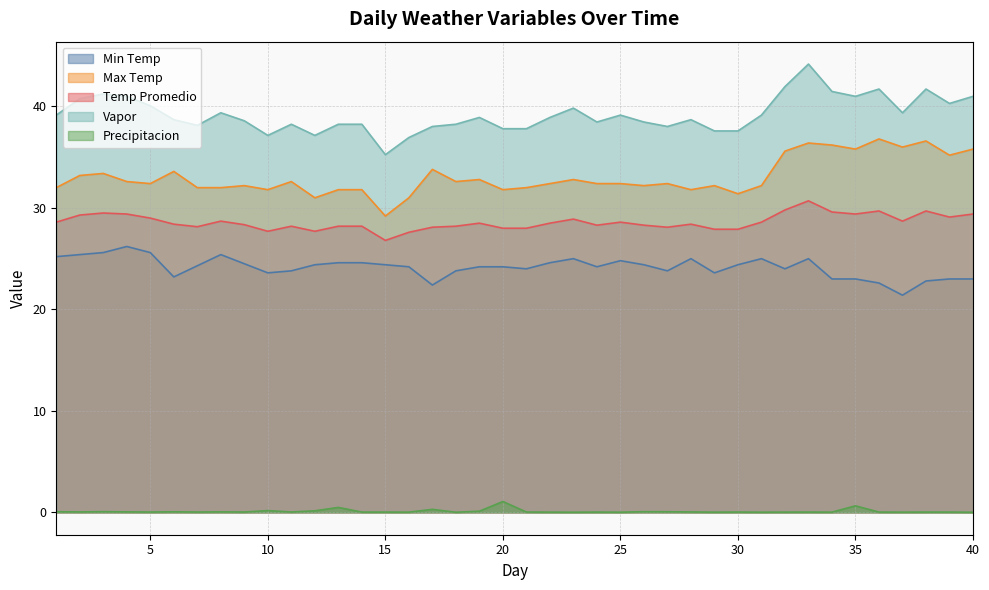

How many data points in Temp Promedio are less than 28?

6